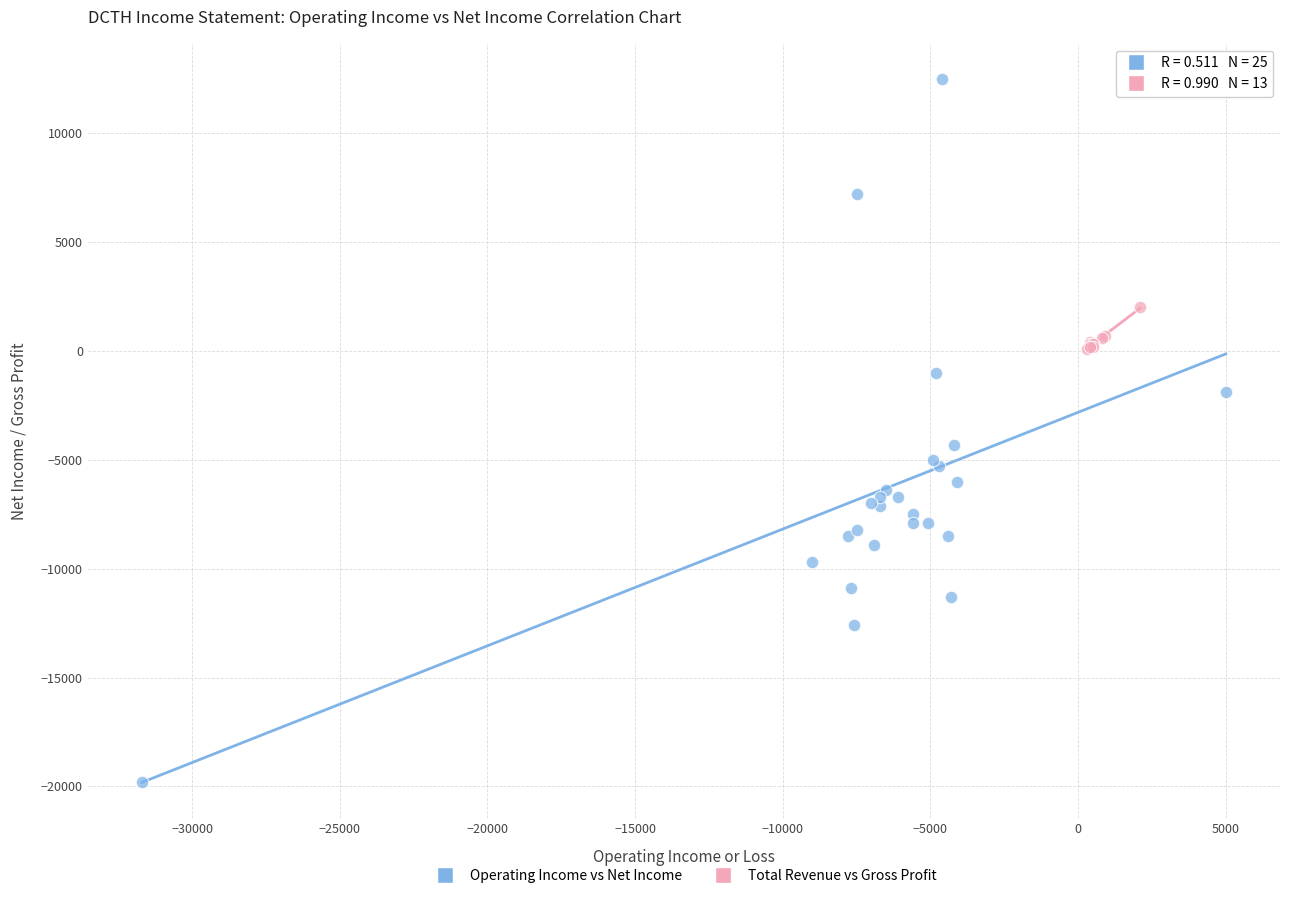

What are all the series names shown in the legend?

Operating Income vs Net Income, Total Revenue vs Gross Profit